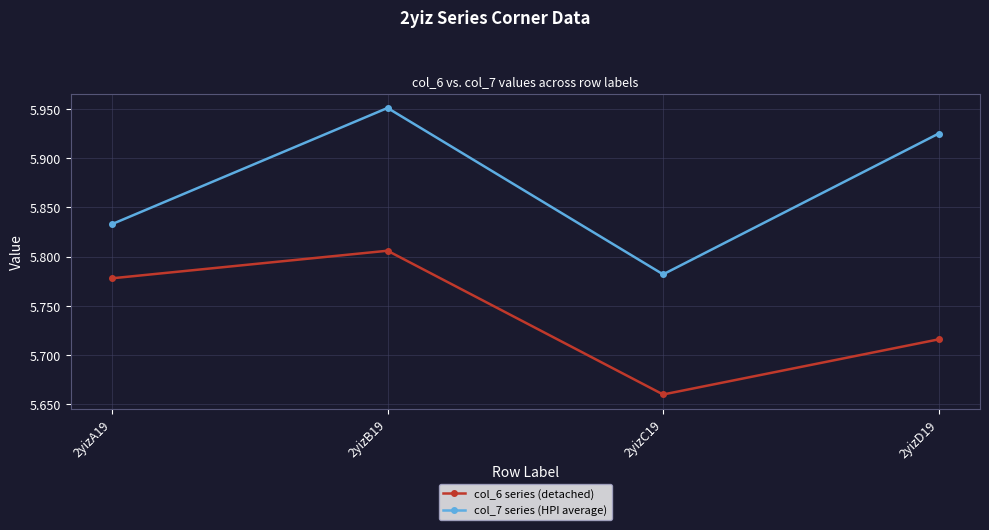

Which series has the widest spread of values?

col_7 series (HPI average)